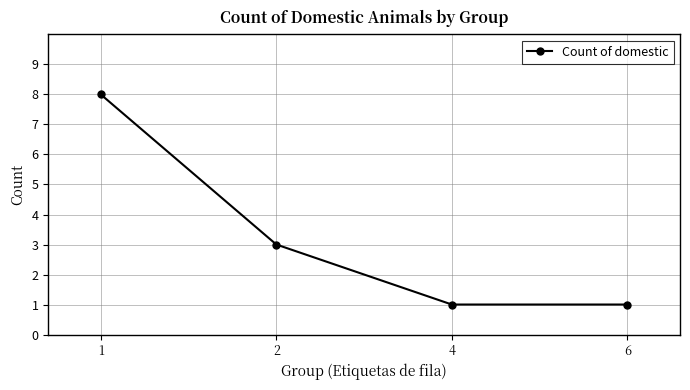

Does the chart display data point markers on the line(s)?

Yes